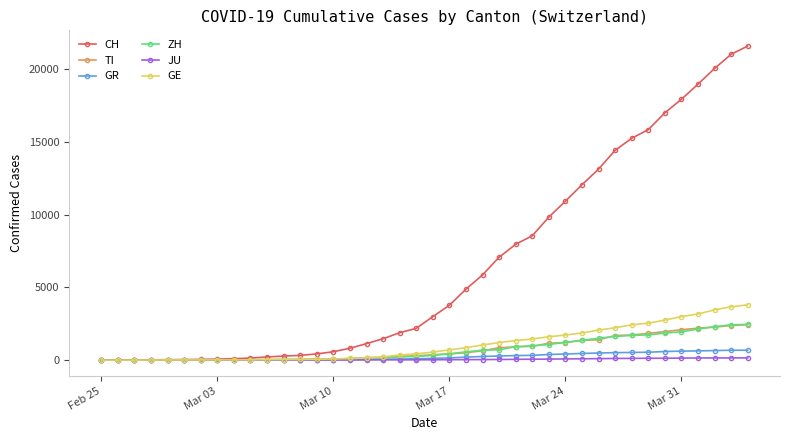

Which series has the largest range (max minus min)?

CH